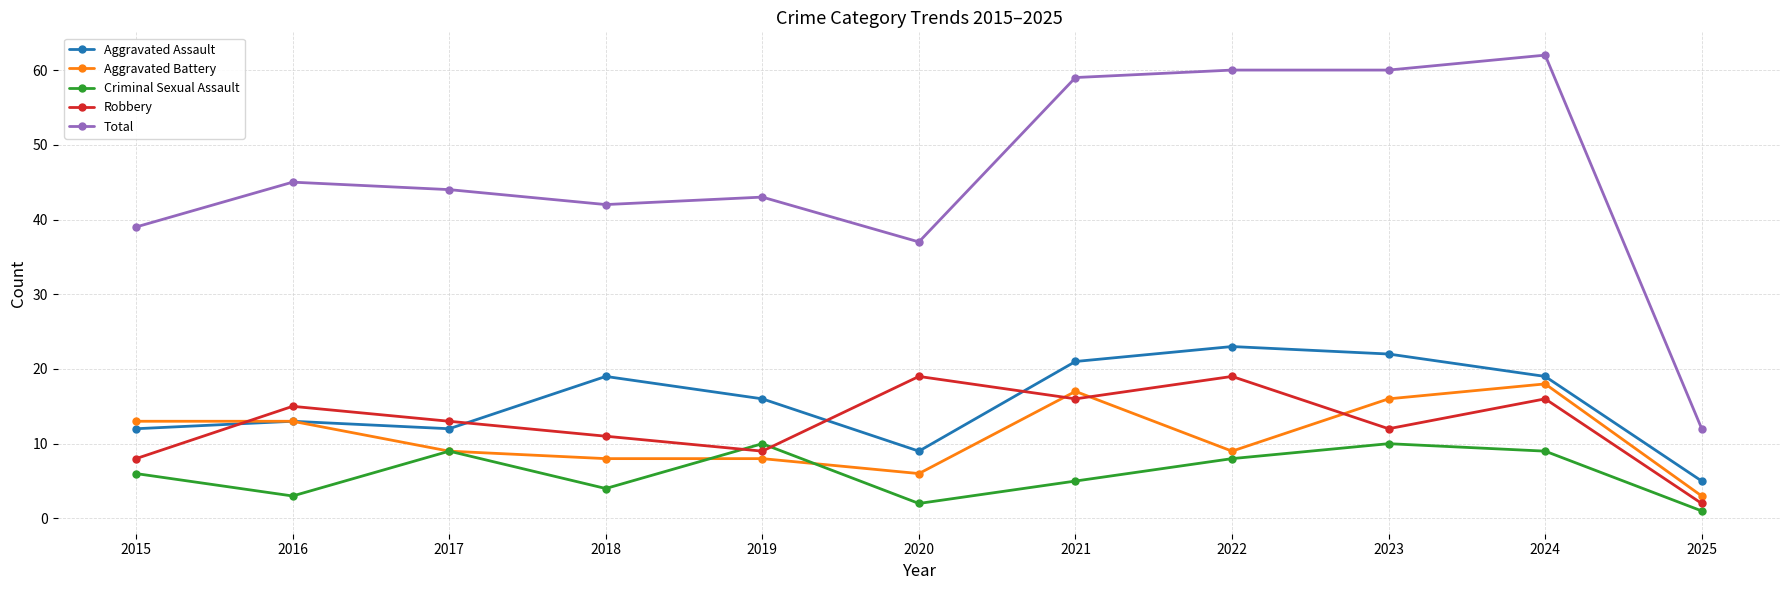

Rank the series by their maximum value, from lowest to highest.

Criminal Sexual Assault, Aggravated Battery, Robbery, Aggravated Assault, Total